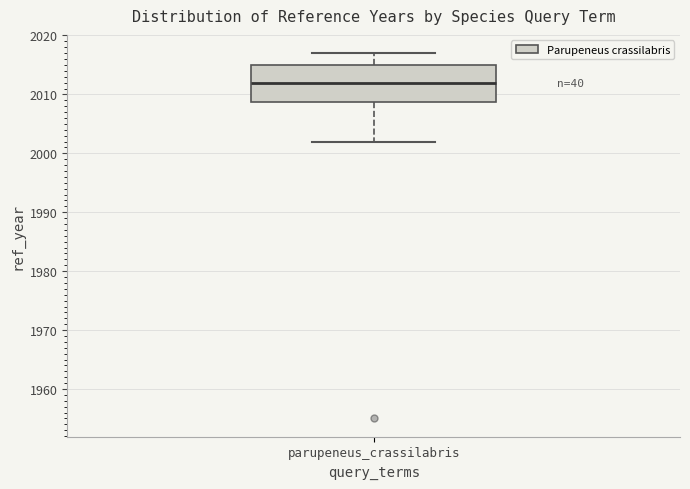

Read this box plot against the y-axis: the position of the median line, the range covered by the box, and the ends of both whiskers. The values are not printed on the chart, so give them approximately, as read against the axis.

median 2012, box 2009 to 2015, whiskers 2002 to 2017